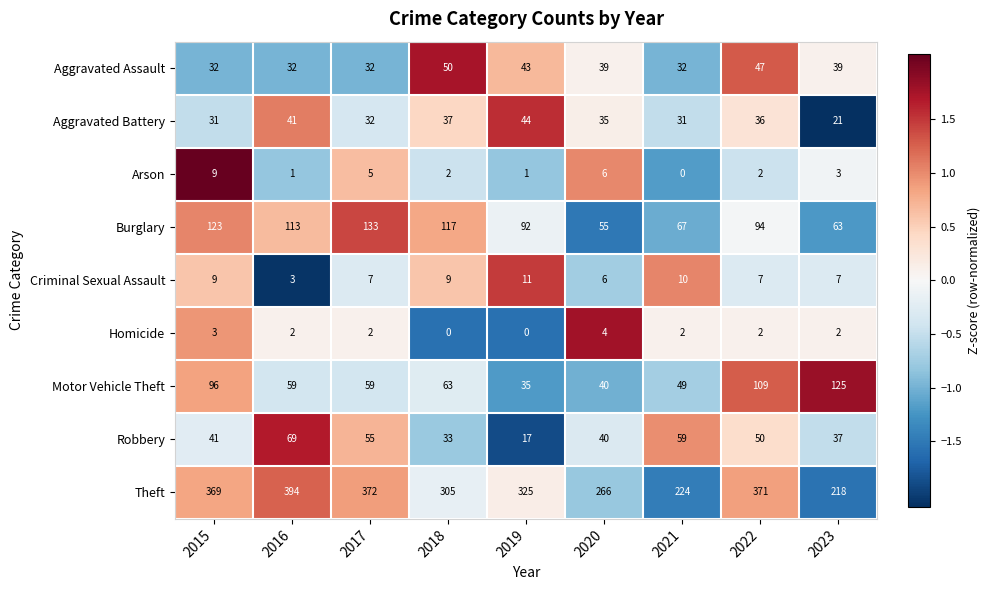

Where is Burglary nearest to the value 94?

2022